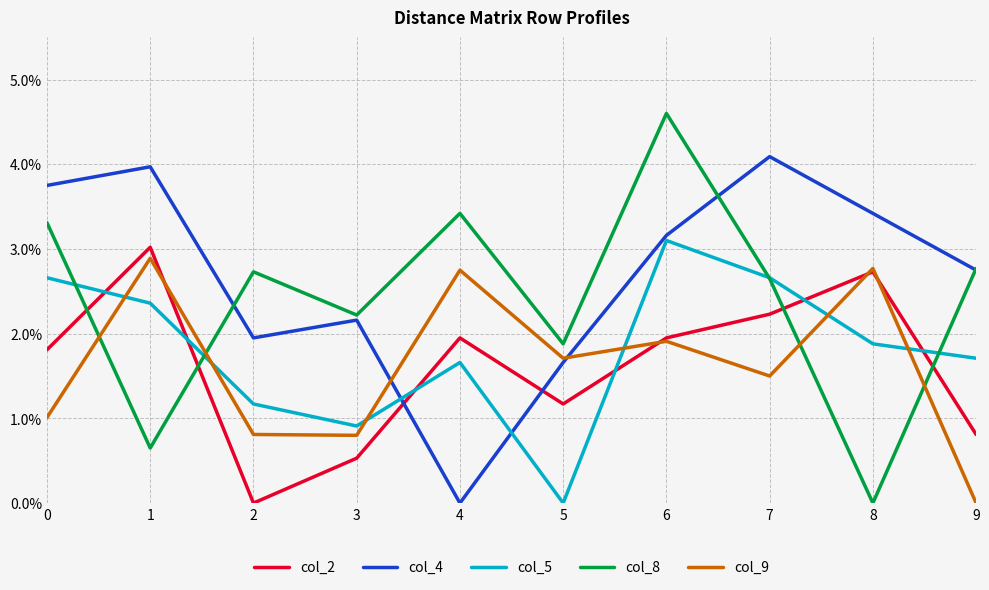

Rank the series at 2 from lowest to highest value.

col_2, col_9, col_5, col_4, col_8